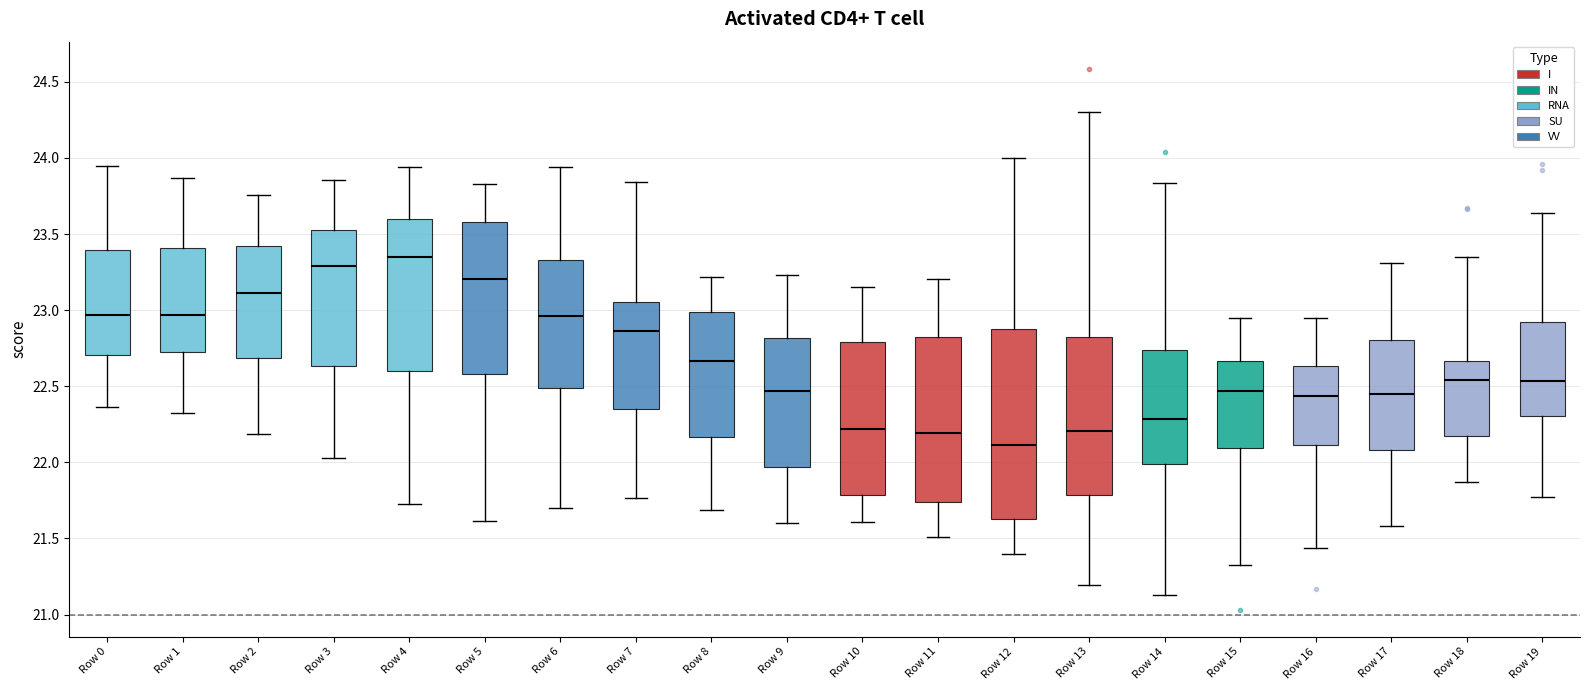

Reading left to right, transcribe this box plot: for each box, give where its median line is, the range the box spans, and where its two whiskers end, as read against the y-axis. The values are not printed on the chart, so give them approximately, as read against the axis.

Row 0: median 22.95, box 22.70 to 23.40, whiskers 22.35 to 23.95
Row 1: median 22.95, box 22.70 to 23.40, whiskers 22.35 to 23.85
Row 2: median 23.10, box 22.70 to 23.40, whiskers 22.20 to 23.75
Row 3: median 23.30, box 22.65 to 23.55, whiskers 22.05 to 23.85
Row 4: median 23.35, box 22.60 to 23.60, whiskers 21.75 to 23.95
Row 5: median 23.20, box 22.60 to 23.60, whiskers 21.60 to 23.85
Row 6: median 22.95, box 22.50 to 23.35, whiskers 21.70 to 23.95
Row 7: median 22.85, box 22.35 to 23.05, whiskers 21.75 to 23.85
Row 8: median 22.65, box 22.15 to 23.00, whiskers 21.70 to 23.20
Row 9: median 22.45, box 21.95 to 22.80, whiskers 21.60 to 23.25
Row 10: median 22.20, box 21.80 to 22.80, whiskers 21.60 to 23.15
Row 11: median 22.20, box 21.75 to 22.80, whiskers 21.50 to 23.20
Row 12: median 22.10, box 21.65 to 22.90, whiskers 21.40 to 24.00
Row 13: median 22.20, box 21.80 to 22.80, whiskers 21.20 to 24.30
Row 14: median 22.30, box 22.00 to 22.75, whiskers 21.15 to 23.85
Row 15: median 22.45, box 22.10 to 22.65, whiskers 21.30 to 22.95
Row 16: median 22.45, box 22.10 to 22.65, whiskers 21.45 to 22.95
Row 17: median 22.45, box 22.10 to 22.80, whiskers 21.60 to 23.30
Row 18: median 22.55, box 22.15 to 22.65, whiskers 21.85 to 23.35
Row 19: median 22.55, box 22.30 to 22.90, whiskers 21.75 to 23.65